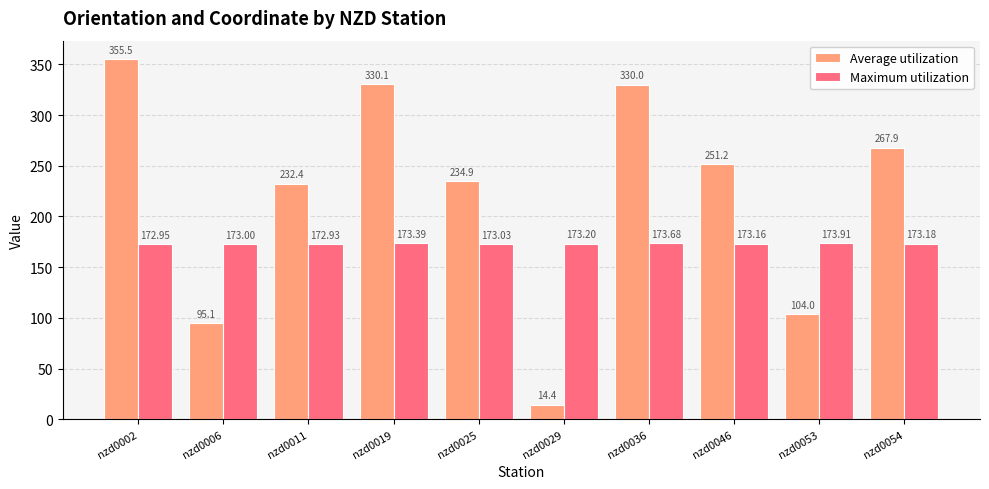

What is the sum of the Average utilization values at nzd0002 and nzd0053?

459.6